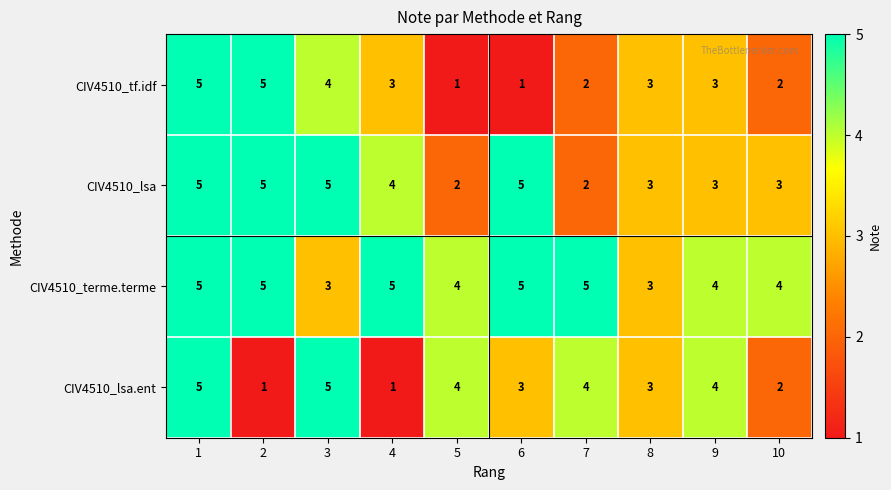

What is the greatest value displayed?

5